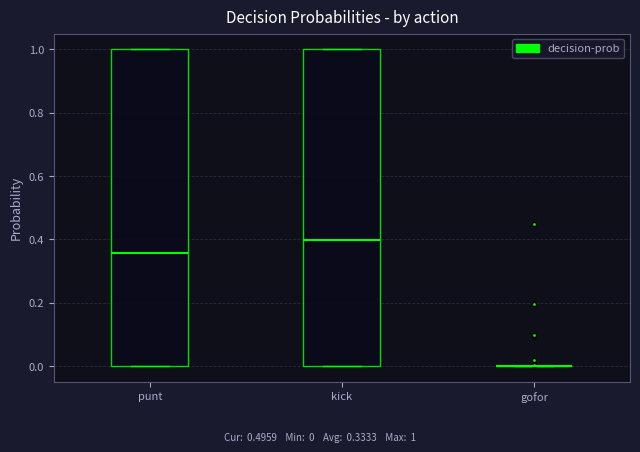

Reading left to right, read every box against the y-axis: the position of its median line, the range the box covers, and the ends of its whiskers. The values are not printed on the chart, so give them approximately, as read against the axis.

punt: median 0.36, box 0.00 to 1.00, whiskers 0.00 to 1.00
kick: median 0.40, box 0.00 to 1.00, whiskers 0.00 to 1.00
gofor: box collapsed to a line at 0.00, whiskers 0.00 to 0.00